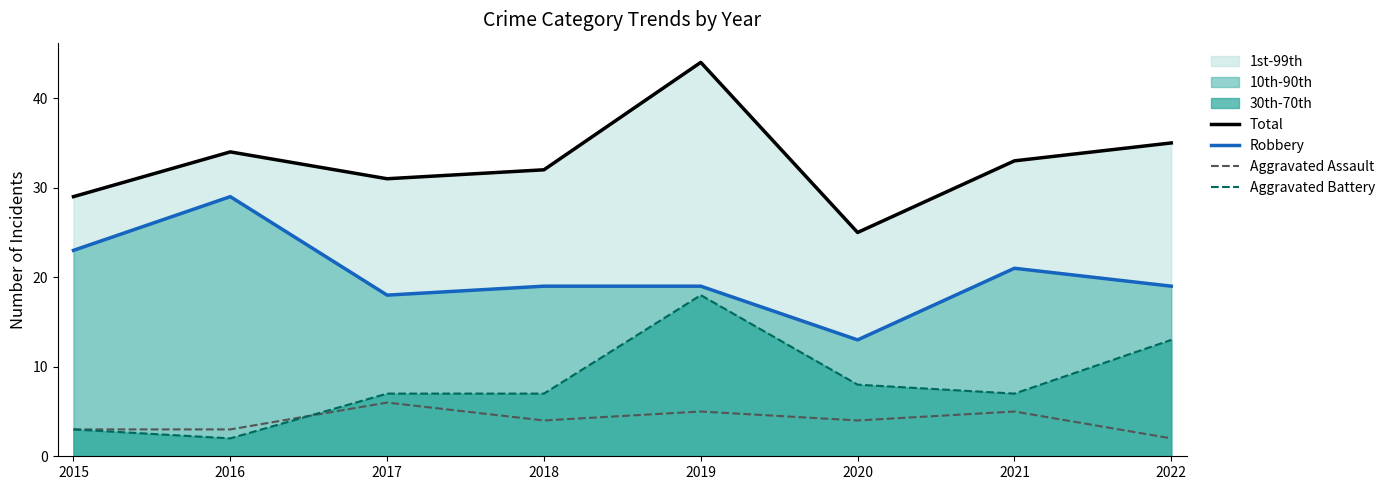

Reading left to right, extract all data points from this chart.

Total: 29	34	31	32	44	25	33	35
Robbery: 23	29	18	19	19	13	21	19
Aggravated Assault: 3	3	6	4	5	4	5	2
Aggravated Battery: 3	2	7	7	18	8	7	13